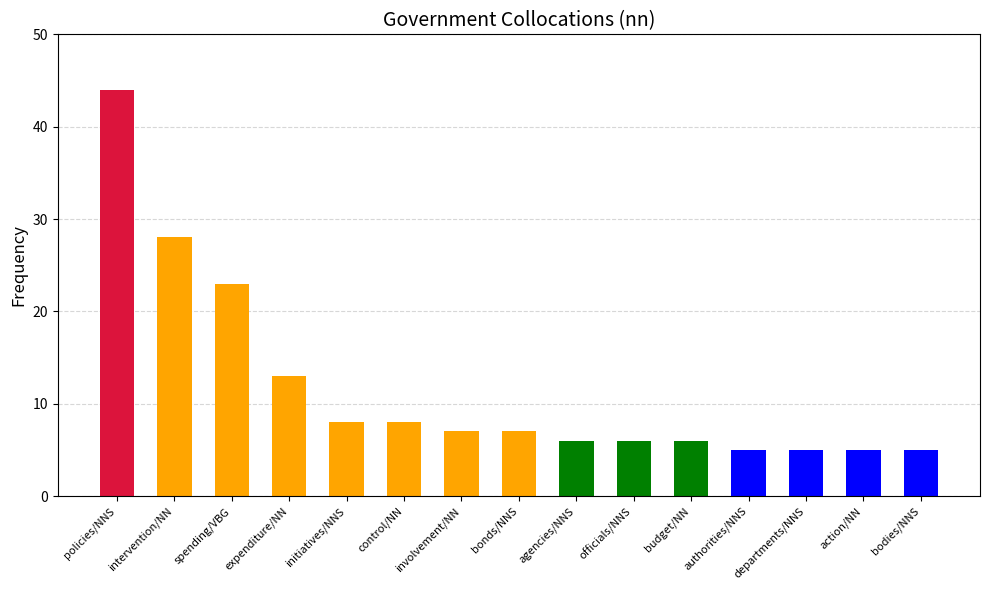

Reading left to right, what are all the values shown in this chart?

44	28	23	13	8	8	7	7	6	6	6	5	5	5	5